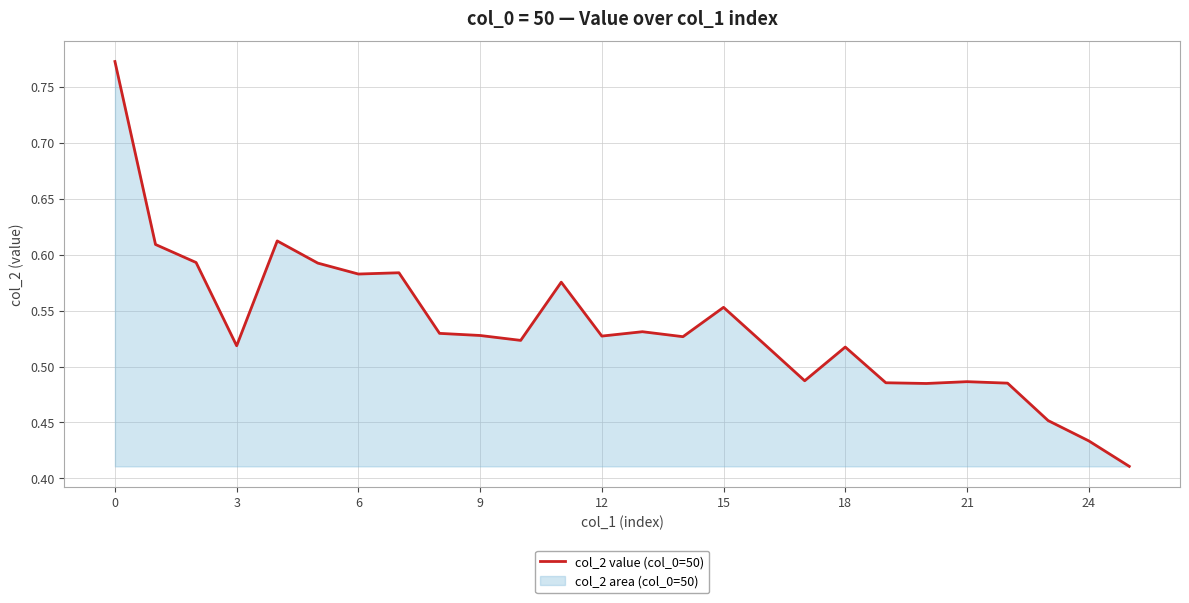

How many lines are shown in the chart?

1